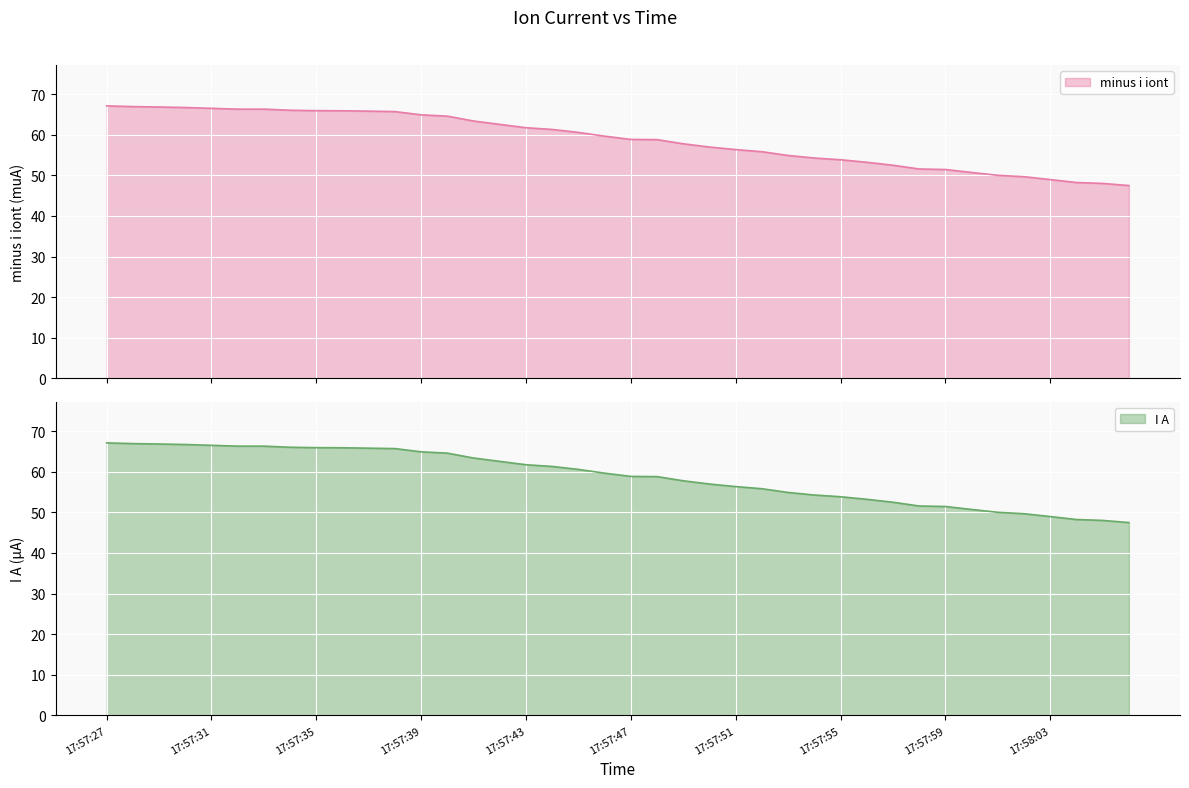

What is the label of the 24th point from the right?

17:57:43